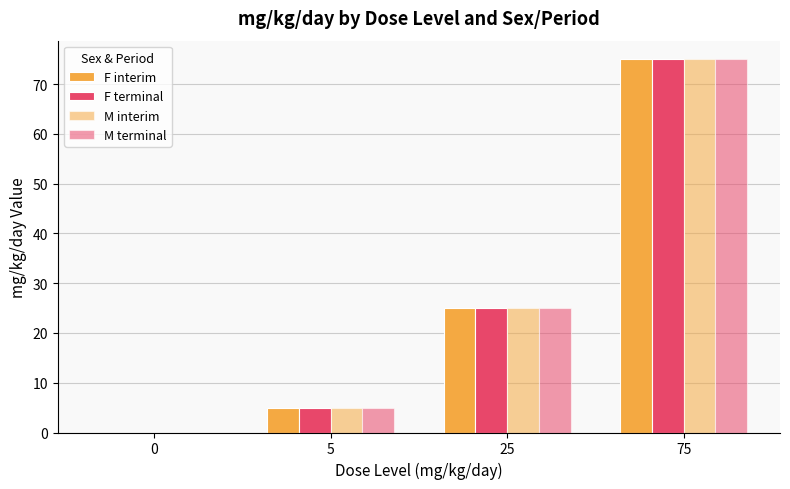

Are the bars grouped side by side (vs. stacked)?

Yes